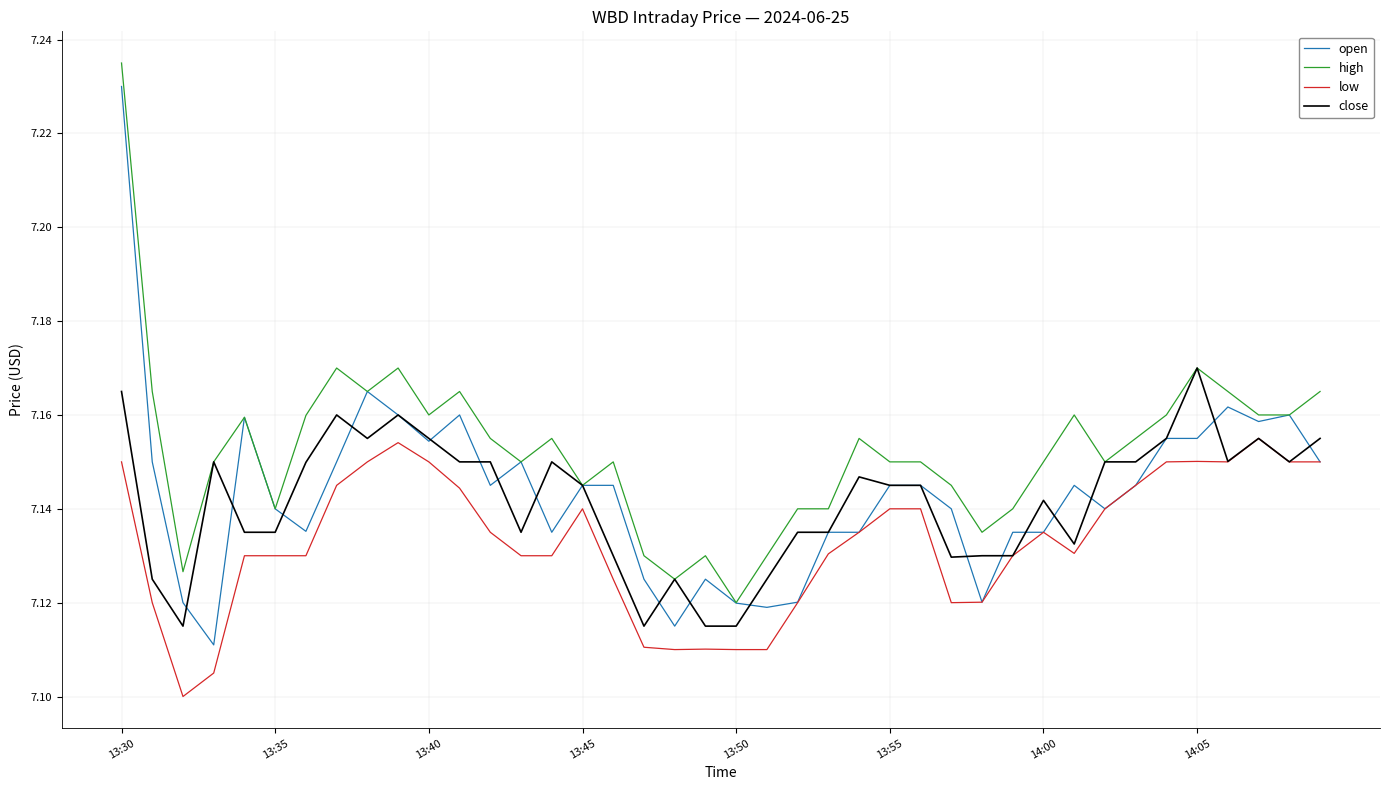

List the series in order of their peak value, lowest first.

low, close, open, high